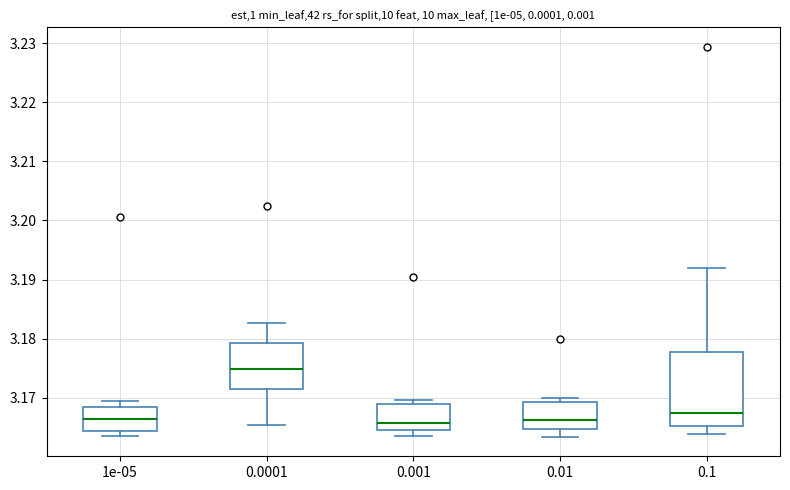

Reading left to right, transcribe this box plot: for each box, give where its median line is, the range the box spans, and where its two whiskers end, as read against the y-axis. The values are not printed on the chart, so give them approximately, as read against the axis.

1e-05: median 3.166, box 3.164 to 3.168, whiskers 3.163 to 3.170
0.0001: median 3.175, box 3.171 to 3.179, whiskers 3.165 to 3.183
0.001: median 3.166, box 3.165 to 3.169, whiskers 3.163 to 3.170
0.01: median 3.166, box 3.165 to 3.169, whiskers 3.163 to 3.170
0.1: median 3.167, box 3.165 to 3.178, whiskers 3.164 to 3.192